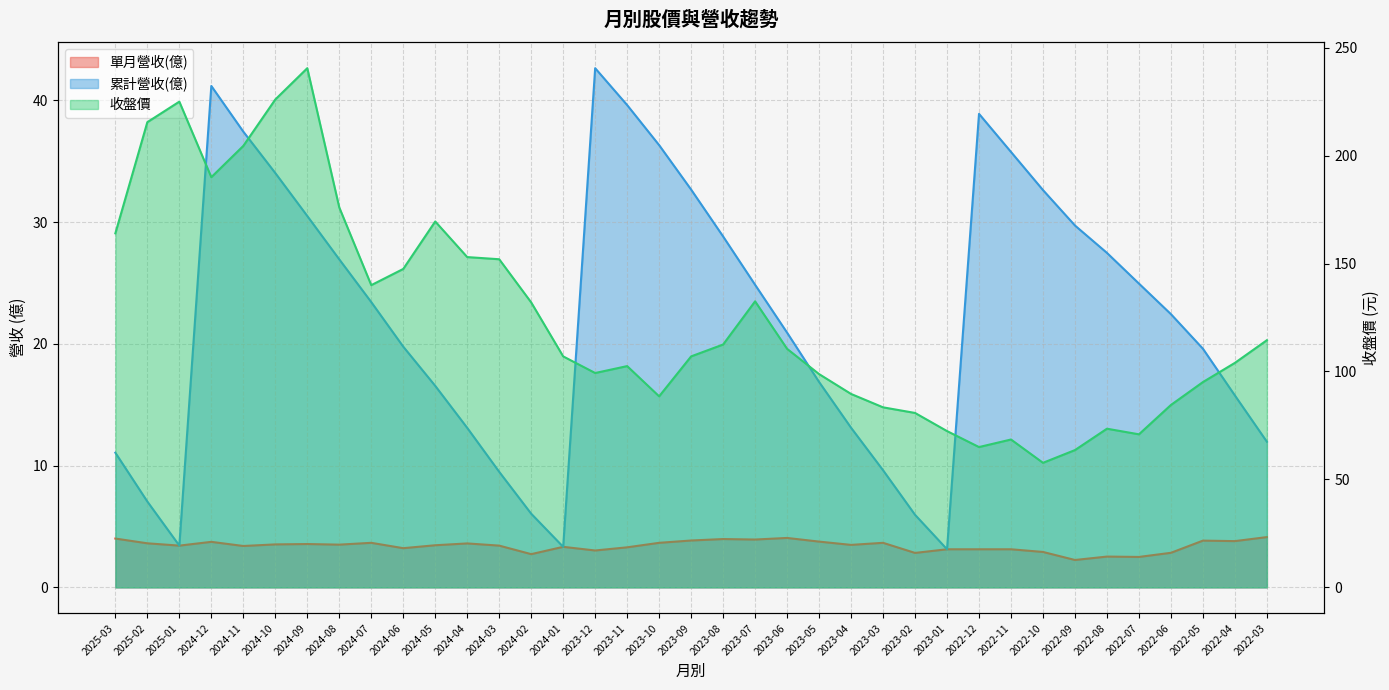

Where is the first local maximum for 單月營收(億)?

2024-12